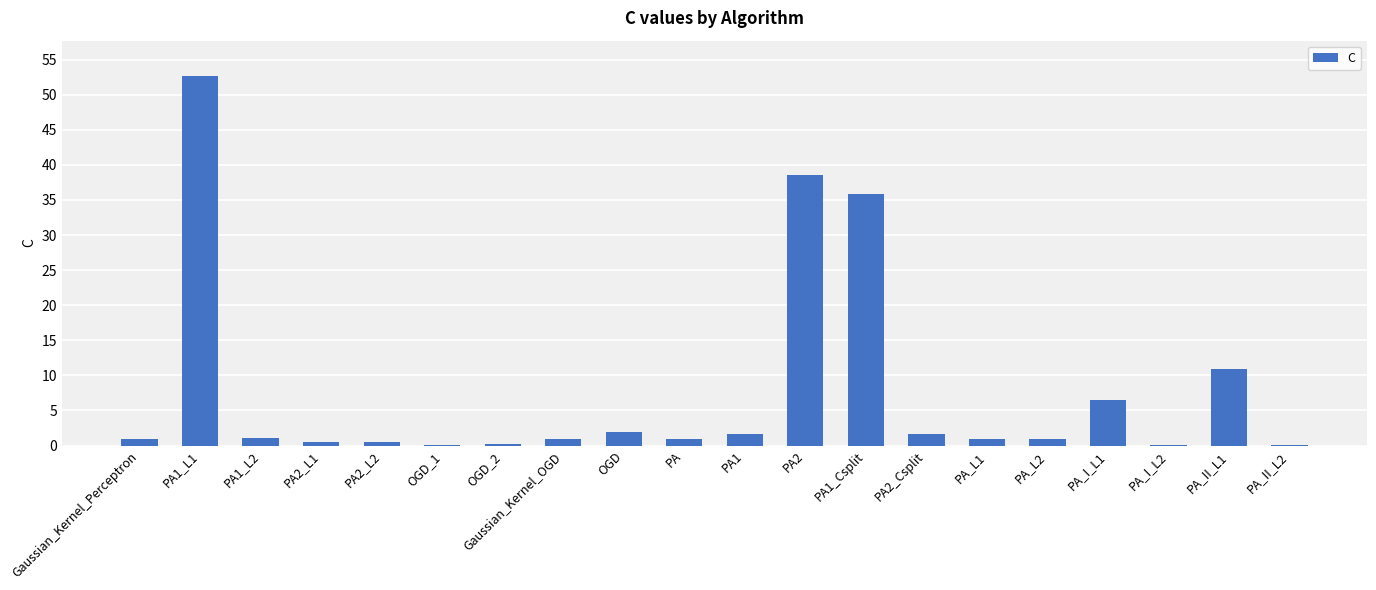

The value at PA1_Csplit is 63.2. True or false?

False